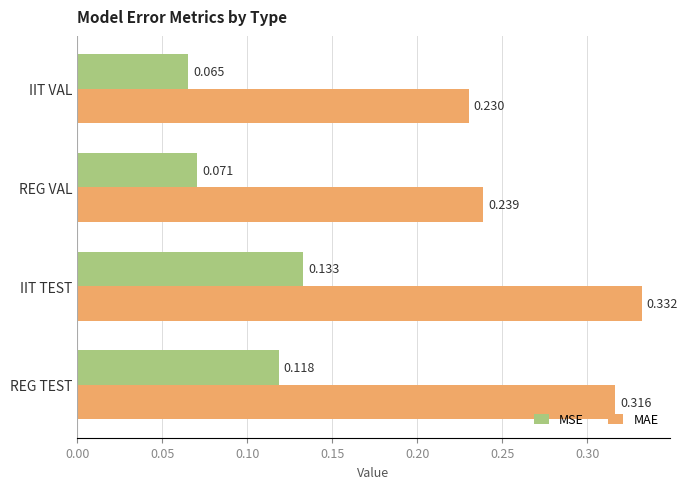

Where is MSE nearest to the value 0?

IIT VAL